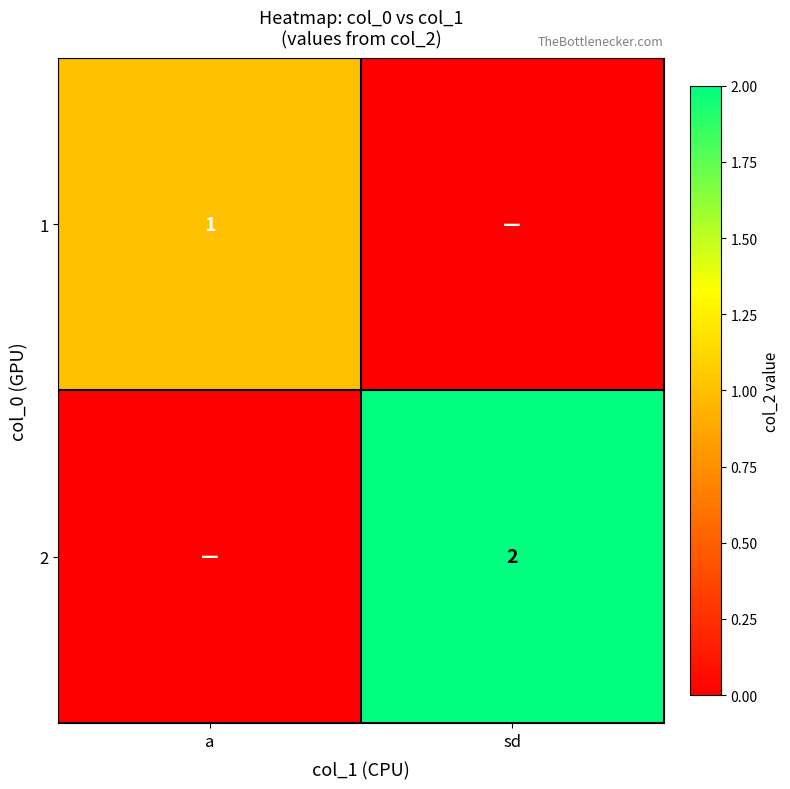

The 1 series shows 1 at a. True or false?

True